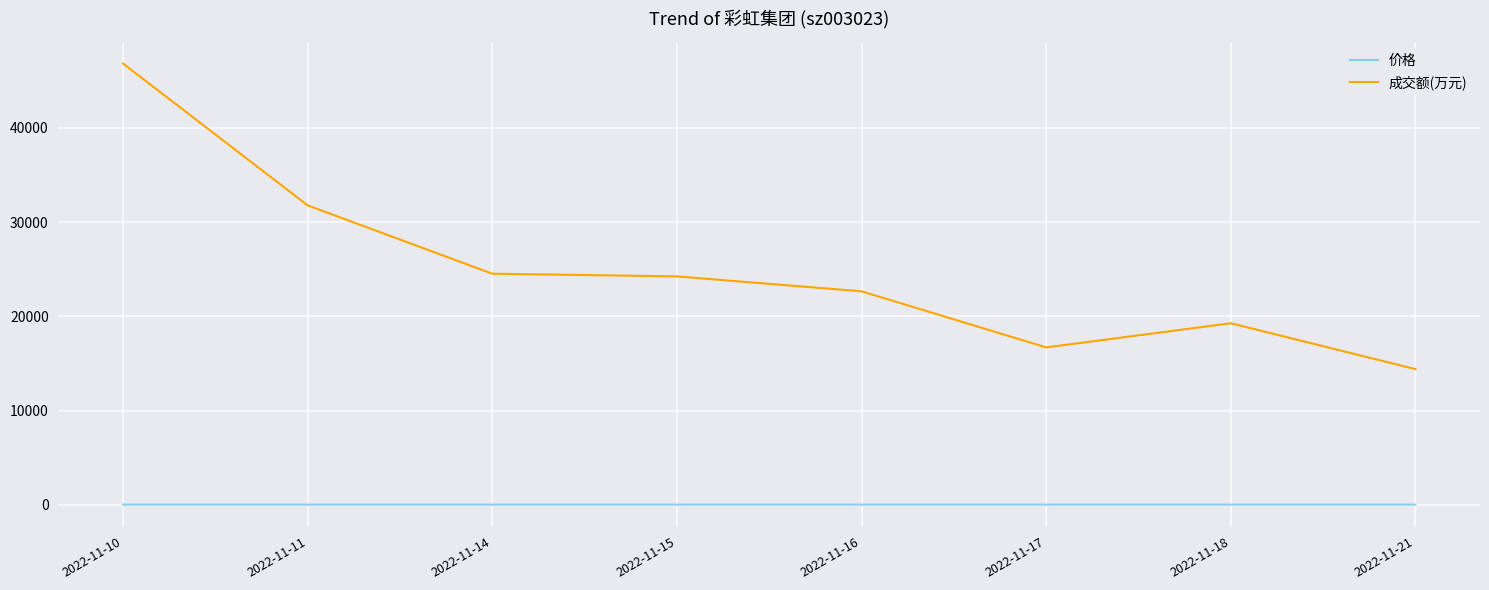

At which category is the sum across all series the highest?

2022-11-10